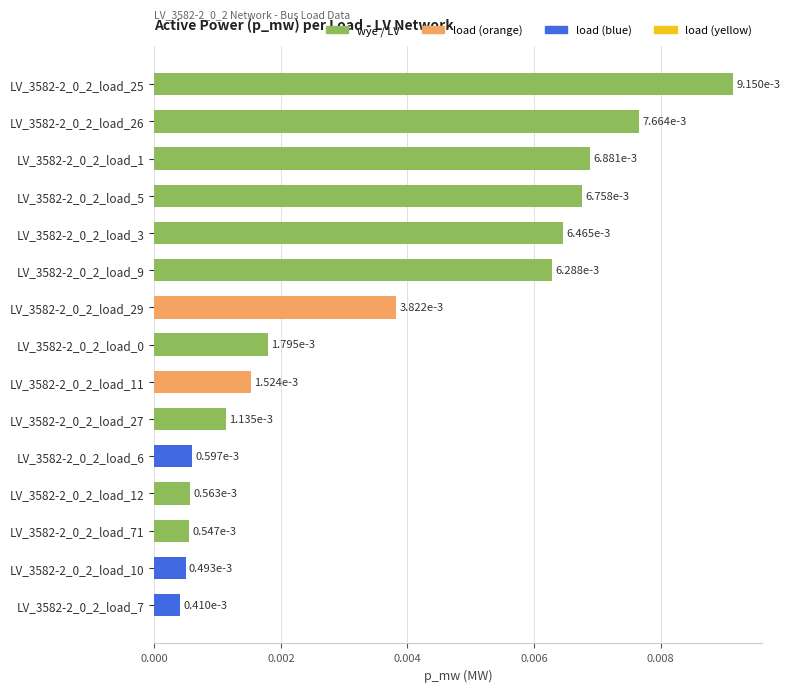

What position from the top is LV_3582-2_0_2_load_12?

12